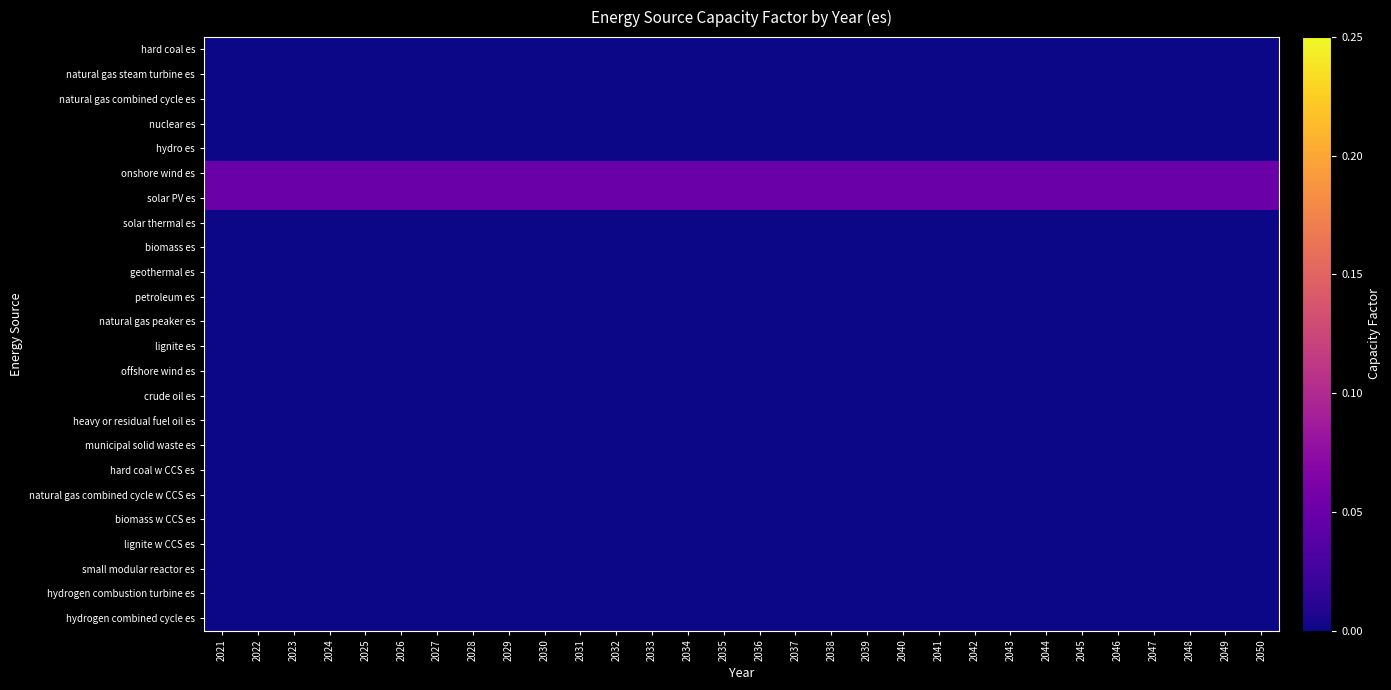

Reading left to right, what are all the values shown in this chart?

hard coal es: 2021=0.0	2022=0.0	2023=0.0	2024=0.0	2025=0.0	2026=0.0	2027=0.0	2028=0.0	2029=0.0	2030=0.0	2031=0.0	2032=0.0	2033=0.0	2034=0.0	2035=0.0	2036=0.0	2037=0.0	2038=0.0	2039=0.0	2040=0.0	2041=0.0	2042=0.0	2043=0.0	2044=0.0	2045=0.0	2046=0.0	2047=0.0	2048=0.0	2049=0.0	2050=0.0
natural gas steam turbine es: 2021=0.0	2022=0.0	2023=0.0	2024=0.0	2025=0.0	2026=0.0	2027=0.0	2028=0.0	2029=0.0	2030=0.0	2031=0.0	2032=0.0	2033=0.0	2034=0.0	2035=0.0	2036=0.0	2037=0.0	2038=0.0	2039=0.0	2040=0.0	2041=0.0	2042=0.0	2043=0.0	2044=0.0	2045=0.0	2046=0.0	2047=0.0	2048=0.0	2049=0.0	2050=0.0
natural gas combined cycle es: 2021=0.0	2022=0.0	2023=0.0	2024=0.0	2025=0.0	2026=0.0	2027=0.0	2028=0.0	2029=0.0	2030=0.0	2031=0.0	2032=0.0	2033=0.0	2034=0.0	2035=0.0	2036=0.0	2037=0.0	2038=0.0	2039=0.0	2040=0.0	2041=0.0	2042=0.0	2043=0.0	2044=0.0	2045=0.0	2046=0.0	2047=0.0	2048=0.0	2049=0.0	2050=0.0
nuclear es: 2021=0.0	2022=0.0	2023=0.0	2024=0.0	2025=0.0	2026=0.0	2027=0.0	2028=0.0	2029=0.0	2030=0.0	2031=0.0	2032=0.0	2033=0.0	2034=0.0	2035=0.0	2036=0.0	2037=0.0	2038=0.0	2039=0.0	2040=0.0	2041=0.0	2042=0.0	2043=0.0	2044=0.0	2045=0.0	2046=0.0	2047=0.0	2048=0.0	2049=0.0	2050=0.0
hydro es: 2021=0.0	2022=0.0	2023=0.0	2024=0.0	2025=0.0	2026=0.0	2027=0.0	2028=0.0	2029=0.0	2030=0.0	2031=0.0	2032=0.0	2033=0.0	2034=0.0	2035=0.0	2036=0.0	2037=0.0	2038=0.0	2039=0.0	2040=0.0	2041=0.0	2042=0.0	2043=0.0	2044=0.0	2045=0.0	2046=0.0	2047=0.0	2048=0.0	2049=0.0	2050=0.0
onshore wind es: 2021=0.1	2022=0.1	2023=0.1	2024=0.1	2025=0.1	2026=0.1	2027=0.1	2028=0.1	2029=0.1	2030=0.1	2031=0.1	2032=0.1	2033=0.1	2034=0.1	2035=0.1	2036=0.1	2037=0.1	2038=0.1	2039=0.1	2040=0.1	2041=0.1	2042=0.1	2043=0.1	2044=0.1	2045=0.1	2046=0.1	2047=0.1	2048=0.1	2049=0.1	2050=0.1
solar PV es: 2021=0.1	2022=0.1	2023=0.1	2024=0.1	2025=0.1	2026=0.1	2027=0.1	2028=0.1	2029=0.1	2030=0.1	2031=0.1	2032=0.1	2033=0.1	2034=0.1	2035=0.1	2036=0.1	2037=0.1	2038=0.1	2039=0.1	2040=0.1	2041=0.1	2042=0.1	2043=0.1	2044=0.1	2045=0.1	2046=0.1	2047=0.1	2048=0.1	2049=0.1	2050=0.1
solar thermal es: 2021=0.0	2022=0.0	2023=0.0	2024=0.0	2025=0.0	2026=0.0	2027=0.0	2028=0.0	2029=0.0	2030=0.0	2031=0.0	2032=0.0	2033=0.0	2034=0.0	2035=0.0	2036=0.0	2037=0.0	2038=0.0	2039=0.0	2040=0.0	2041=0.0	2042=0.0	2043=0.0	2044=0.0	2045=0.0	2046=0.0	2047=0.0	2048=0.0	2049=0.0	2050=0.0
biomass es: 2021=0.0	2022=0.0	2023=0.0	2024=0.0	2025=0.0	2026=0.0	2027=0.0	2028=0.0	2029=0.0	2030=0.0	2031=0.0	2032=0.0	2033=0.0	2034=0.0	2035=0.0	2036=0.0	2037=0.0	2038=0.0	2039=0.0	2040=0.0	2041=0.0	2042=0.0	2043=0.0	2044=0.0	2045=0.0	2046=0.0	2047=0.0	2048=0.0	2049=0.0	2050=0.0
geothermal es: 2021=0.0	2022=0.0	2023=0.0	2024=0.0	2025=0.0	2026=0.0	2027=0.0	2028=0.0	2029=0.0	2030=0.0	2031=0.0	2032=0.0	2033=0.0	2034=0.0	2035=0.0	2036=0.0	2037=0.0	2038=0.0	2039=0.0	2040=0.0	2041=0.0	2042=0.0	2043=0.0	2044=0.0	2045=0.0	2046=0.0	2047=0.0	2048=0.0	2049=0.0	2050=0.0
petroleum es: 2021=0.0	2022=0.0	2023=0.0	2024=0.0	2025=0.0	2026=0.0	2027=0.0	2028=0.0	2029=0.0	2030=0.0	2031=0.0	2032=0.0	2033=0.0	2034=0.0	2035=0.0	2036=0.0	2037=0.0	2038=0.0	2039=0.0	2040=0.0	2041=0.0	2042=0.0	2043=0.0	2044=0.0	2045=0.0	2046=0.0	2047=0.0	2048=0.0	2049=0.0	2050=0.0
natural gas peaker es: 2021=0.0	2022=0.0	2023=0.0	2024=0.0	2025=0.0	2026=0.0	2027=0.0	2028=0.0	2029=0.0	2030=0.0	2031=0.0	2032=0.0	2033=0.0	2034=0.0	2035=0.0	2036=0.0	2037=0.0	2038=0.0	2039=0.0	2040=0.0	2041=0.0	2042=0.0	2043=0.0	2044=0.0	2045=0.0	2046=0.0	2047=0.0	2048=0.0	2049=0.0	2050=0.0
lignite es: 2021=0.0	2022=0.0	2023=0.0	2024=0.0	2025=0.0	2026=0.0	2027=0.0	2028=0.0	2029=0.0	2030=0.0	2031=0.0	2032=0.0	2033=0.0	2034=0.0	2035=0.0	2036=0.0	2037=0.0	2038=0.0	2039=0.0	2040=0.0	2041=0.0	2042=0.0	2043=0.0	2044=0.0	2045=0.0	2046=0.0	2047=0.0	2048=0.0	2049=0.0	2050=0.0
offshore wind es: 2021=0.0	2022=0.0	2023=0.0	2024=0.0	2025=0.0	2026=0.0	2027=0.0	2028=0.0	2029=0.0	2030=0.0	2031=0.0	2032=0.0	2033=0.0	2034=0.0	2035=0.0	2036=0.0	2037=0.0	2038=0.0	2039=0.0	2040=0.0	2041=0.0	2042=0.0	2043=0.0	2044=0.0	2045=0.0	2046=0.0	2047=0.0	2048=0.0	2049=0.0	2050=0.0
crude oil es: 2021=0.0	2022=0.0	2023=0.0	2024=0.0	2025=0.0	2026=0.0	2027=0.0	2028=0.0	2029=0.0	2030=0.0	2031=0.0	2032=0.0	2033=0.0	2034=0.0	2035=0.0	2036=0.0	2037=0.0	2038=0.0	2039=0.0	2040=0.0	2041=0.0	2042=0.0	2043=0.0	2044=0.0	2045=0.0	2046=0.0	2047=0.0	2048=0.0	2049=0.0	2050=0.0
heavy or residual fuel oil es: 2021=0.0	2022=0.0	2023=0.0	2024=0.0	2025=0.0	2026=0.0	2027=0.0	2028=0.0	2029=0.0	2030=0.0	2031=0.0	2032=0.0	2033=0.0	2034=0.0	2035=0.0	2036=0.0	2037=0.0	2038=0.0	2039=0.0	2040=0.0	2041=0.0	2042=0.0	2043=0.0	2044=0.0	2045=0.0	2046=0.0	2047=0.0	2048=0.0	2049=0.0	2050=0.0
municipal solid waste es: 2021=0.0	2022=0.0	2023=0.0	2024=0.0	2025=0.0	2026=0.0	2027=0.0	2028=0.0	2029=0.0	2030=0.0	2031=0.0	2032=0.0	2033=0.0	2034=0.0	2035=0.0	2036=0.0	2037=0.0	2038=0.0	2039=0.0	2040=0.0	2041=0.0	2042=0.0	2043=0.0	2044=0.0	2045=0.0	2046=0.0	2047=0.0	2048=0.0	2049=0.0	2050=0.0
hard coal w CCS es: 2021=0.0	2022=0.0	2023=0.0	2024=0.0	2025=0.0	2026=0.0	2027=0.0	2028=0.0	2029=0.0	2030=0.0	2031=0.0	2032=0.0	2033=0.0	2034=0.0	2035=0.0	2036=0.0	2037=0.0	2038=0.0	2039=0.0	2040=0.0	2041=0.0	2042=0.0	2043=0.0	2044=0.0	2045=0.0	2046=0.0	2047=0.0	2048=0.0	2049=0.0	2050=0.0
natural gas combined cycle w CCS es: 2021=0.0	2022=0.0	2023=0.0	2024=0.0	2025=0.0	2026=0.0	2027=0.0	2028=0.0	2029=0.0	2030=0.0	2031=0.0	2032=0.0	2033=0.0	2034=0.0	2035=0.0	2036=0.0	2037=0.0	2038=0.0	2039=0.0	2040=0.0	2041=0.0	2042=0.0	2043=0.0	2044=0.0	2045=0.0	2046=0.0	2047=0.0	2048=0.0	2049=0.0	2050=0.0
biomass w CCS es: 2021=0.0	2022=0.0	2023=0.0	2024=0.0	2025=0.0	2026=0.0	2027=0.0	2028=0.0	2029=0.0	2030=0.0	2031=0.0	2032=0.0	2033=0.0	2034=0.0	2035=0.0	2036=0.0	2037=0.0	2038=0.0	2039=0.0	2040=0.0	2041=0.0	2042=0.0	2043=0.0	2044=0.0	2045=0.0	2046=0.0	2047=0.0	2048=0.0	2049=0.0	2050=0.0
lignite w CCS es: 2021=0.0	2022=0.0	2023=0.0	2024=0.0	2025=0.0	2026=0.0	2027=0.0	2028=0.0	2029=0.0	2030=0.0	2031=0.0	2032=0.0	2033=0.0	2034=0.0	2035=0.0	2036=0.0	2037=0.0	2038=0.0	2039=0.0	2040=0.0	2041=0.0	2042=0.0	2043=0.0	2044=0.0	2045=0.0	2046=0.0	2047=0.0	2048=0.0	2049=0.0	2050=0.0
small modular reactor es: 2021=0.0	2022=0.0	2023=0.0	2024=0.0	2025=0.0	2026=0.0	2027=0.0	2028=0.0	2029=0.0	2030=0.0	2031=0.0	2032=0.0	2033=0.0	2034=0.0	2035=0.0	2036=0.0	2037=0.0	2038=0.0	2039=0.0	2040=0.0	2041=0.0	2042=0.0	2043=0.0	2044=0.0	2045=0.0	2046=0.0	2047=0.0	2048=0.0	2049=0.0	2050=0.0
hydrogen combustion turbine es: 2021=0.0	2022=0.0	2023=0.0	2024=0.0	2025=0.0	2026=0.0	2027=0.0	2028=0.0	2029=0.0	2030=0.0	2031=0.0	2032=0.0	2033=0.0	2034=0.0	2035=0.0	2036=0.0	2037=0.0	2038=0.0	2039=0.0	2040=0.0	2041=0.0	2042=0.0	2043=0.0	2044=0.0	2045=0.0	2046=0.0	2047=0.0	2048=0.0	2049=0.0	2050=0.0
hydrogen combined cycle es: 2021=0.0	2022=0.0	2023=0.0	2024=0.0	2025=0.0	2026=0.0	2027=0.0	2028=0.0	2029=0.0	2030=0.0	2031=0.0	2032=0.0	2033=0.0	2034=0.0	2035=0.0	2036=0.0	2037=0.0	2038=0.0	2039=0.0	2040=0.0	2041=0.0	2042=0.0	2043=0.0	2044=0.0	2045=0.0	2046=0.0	2047=0.0	2048=0.0	2049=0.0	2050=0.0